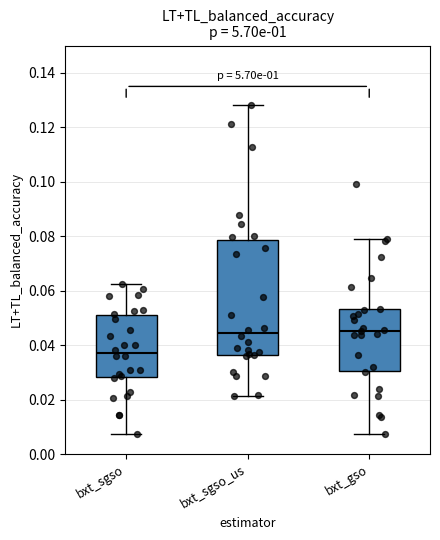

Where does the median line of the box for bxt_sgso_us sit on the y-axis? The values are not printed on the chart, so give them approximately, as read against the axis.

0.044